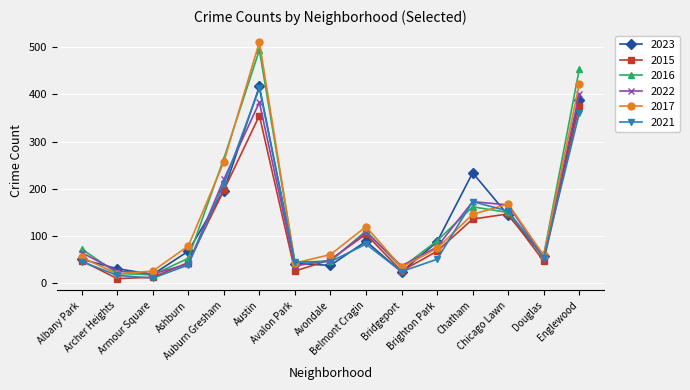

What is the maximum value shown in the chart?

511